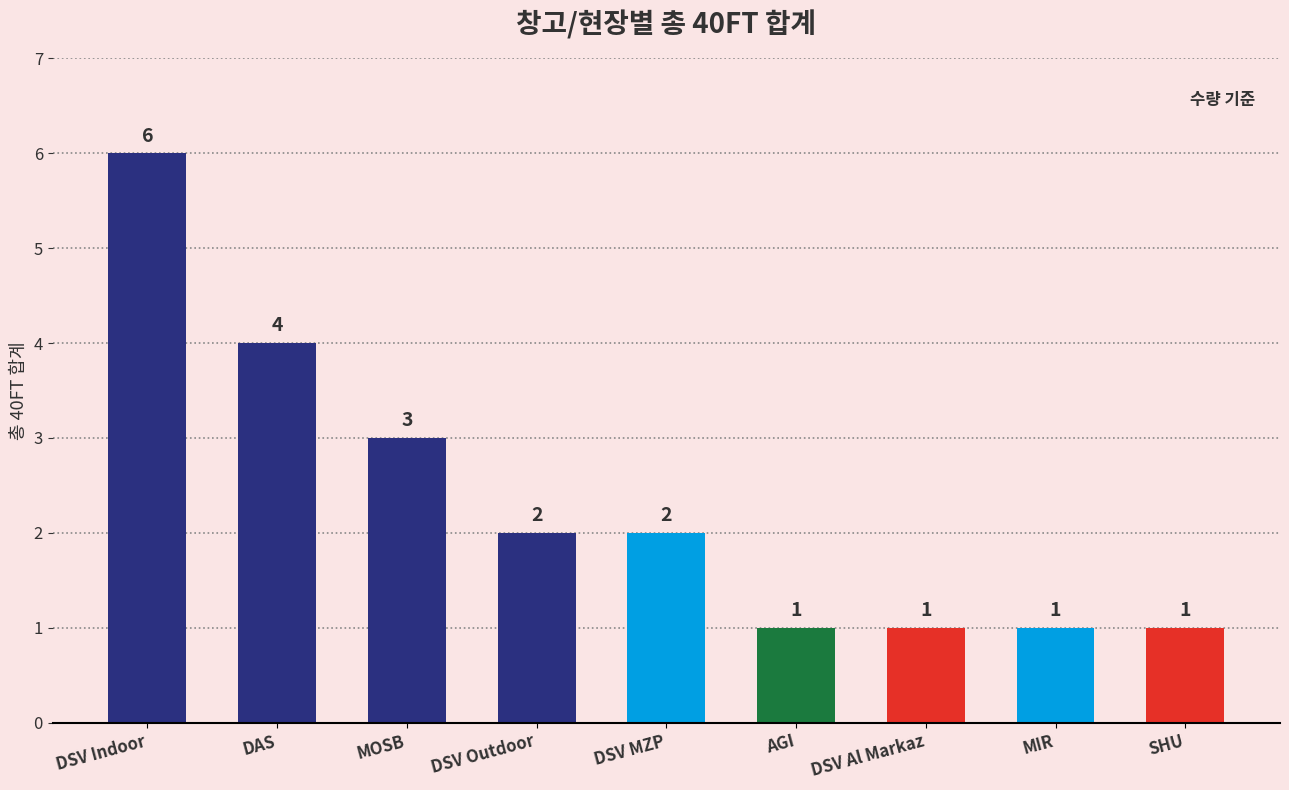

True or false: the data shows 2 at DSV Al Markaz.

False